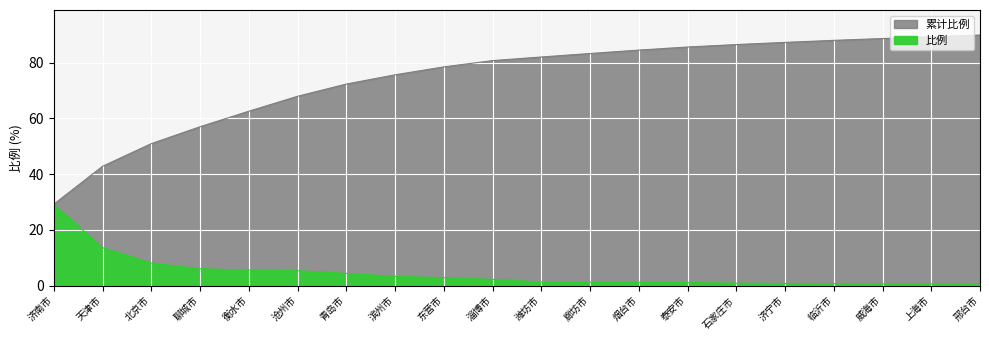

At which label does 累计比例 reach its minimum?

济南市